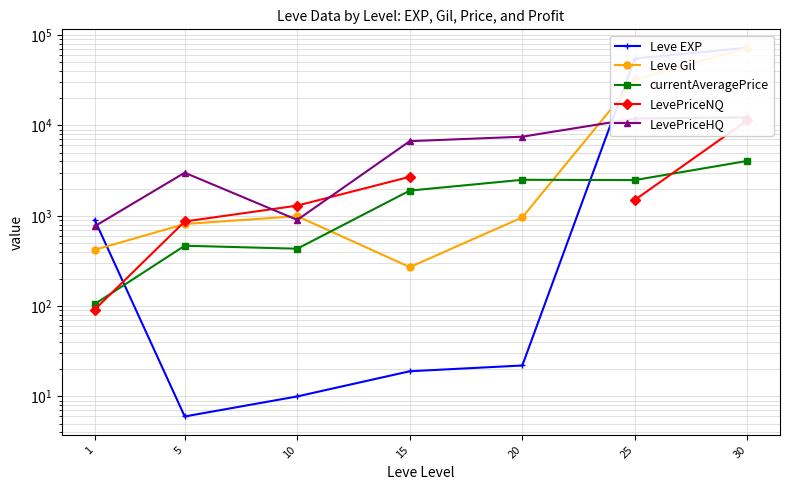

At which label is LevePriceHQ closest to 6522?

15